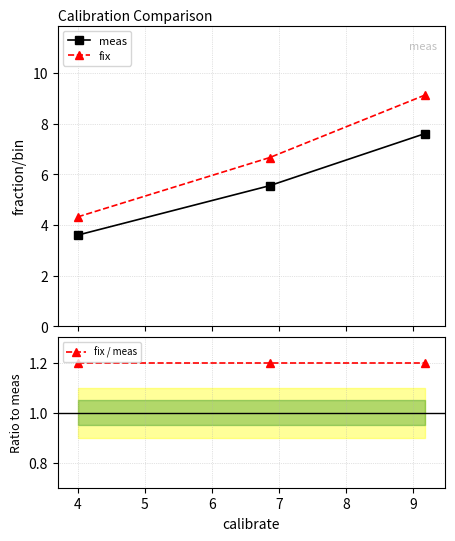

What is the sum of all fix / meas values?

3.6